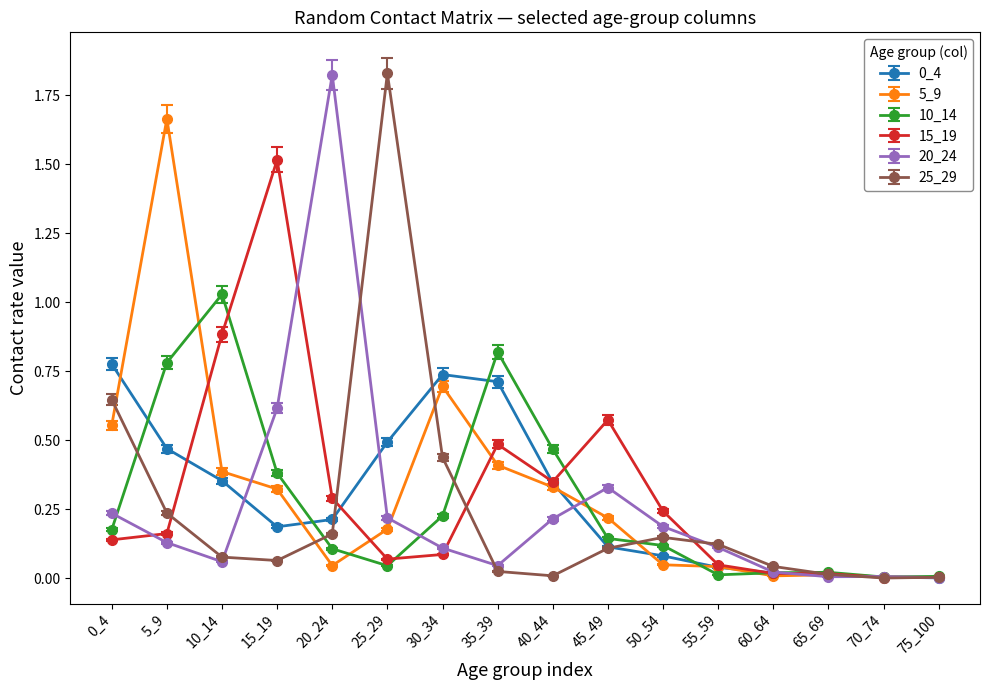

What is the sum of all 15_19 values?

4.9